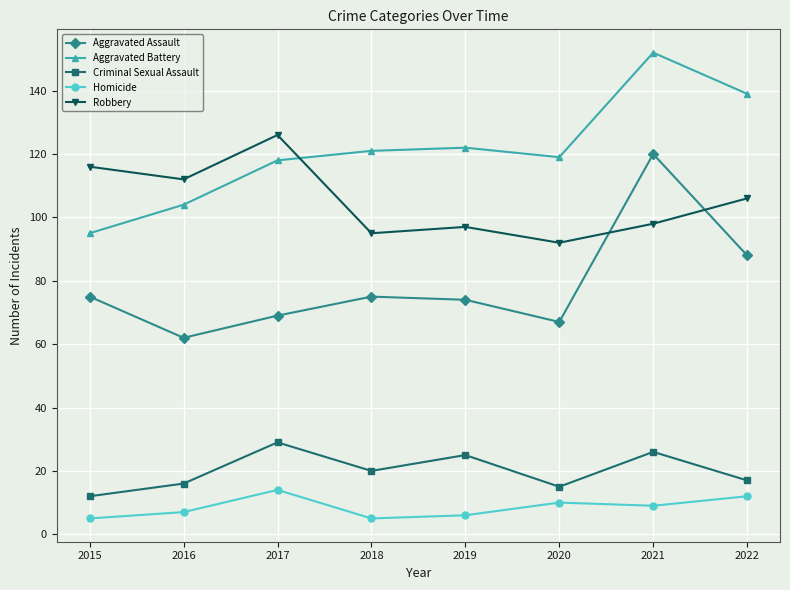

True or false: Aggravated Assault and Aggravated Battery cross at least once.

False